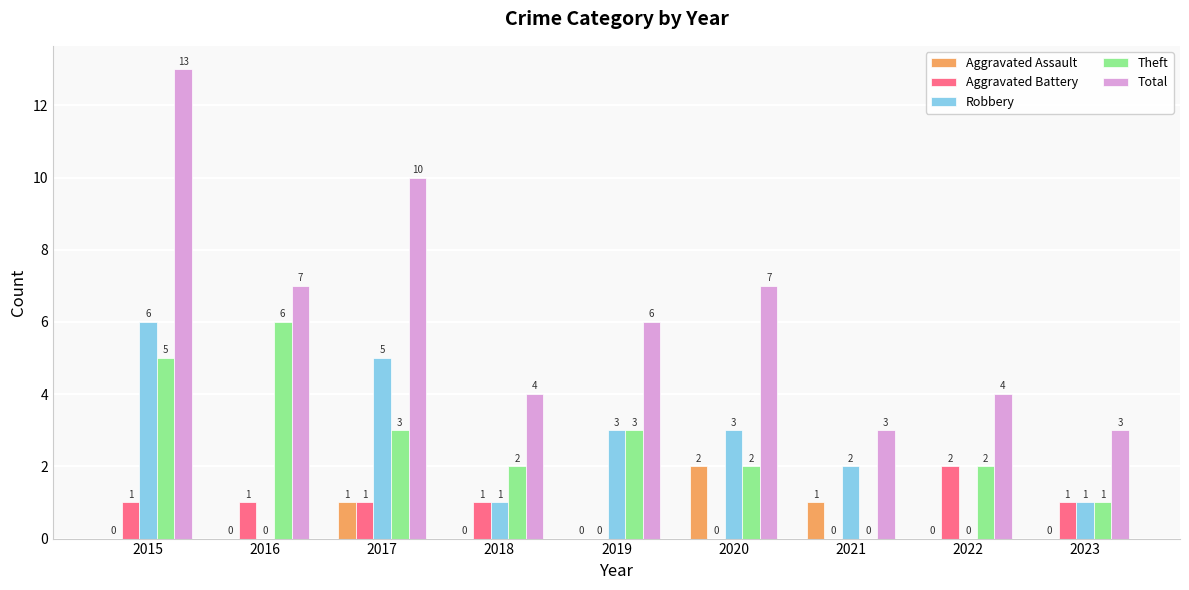

Which series has the largest total across all categories?

Total